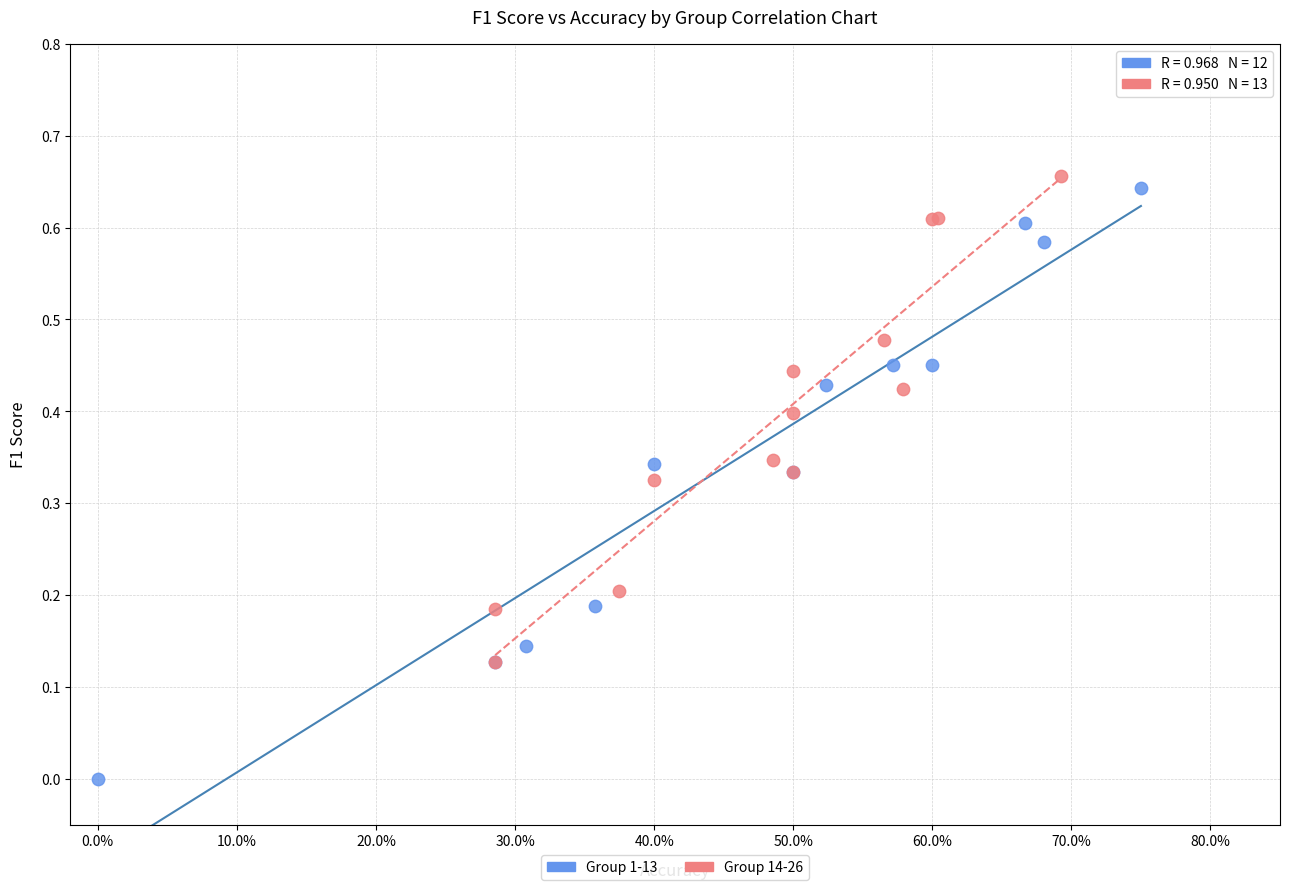

Which series contains the lowest Y value?

Group 1-13